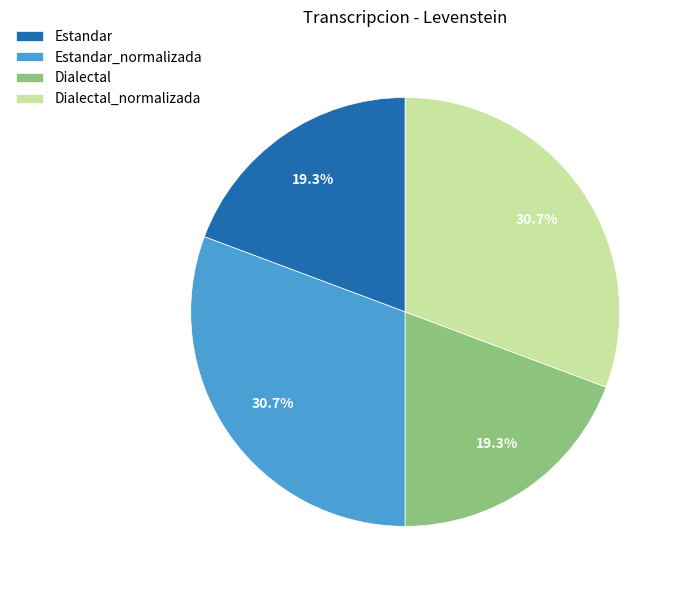

To the nearest percent, what portion does Dialectal represent?

19%